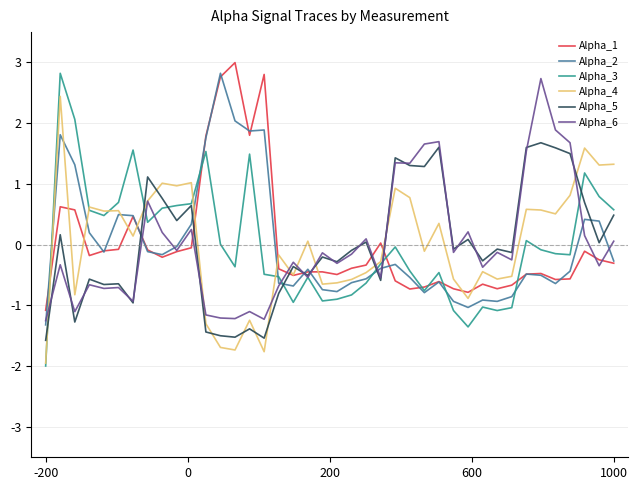

Which series has the widest spread of values?

Alpha_3